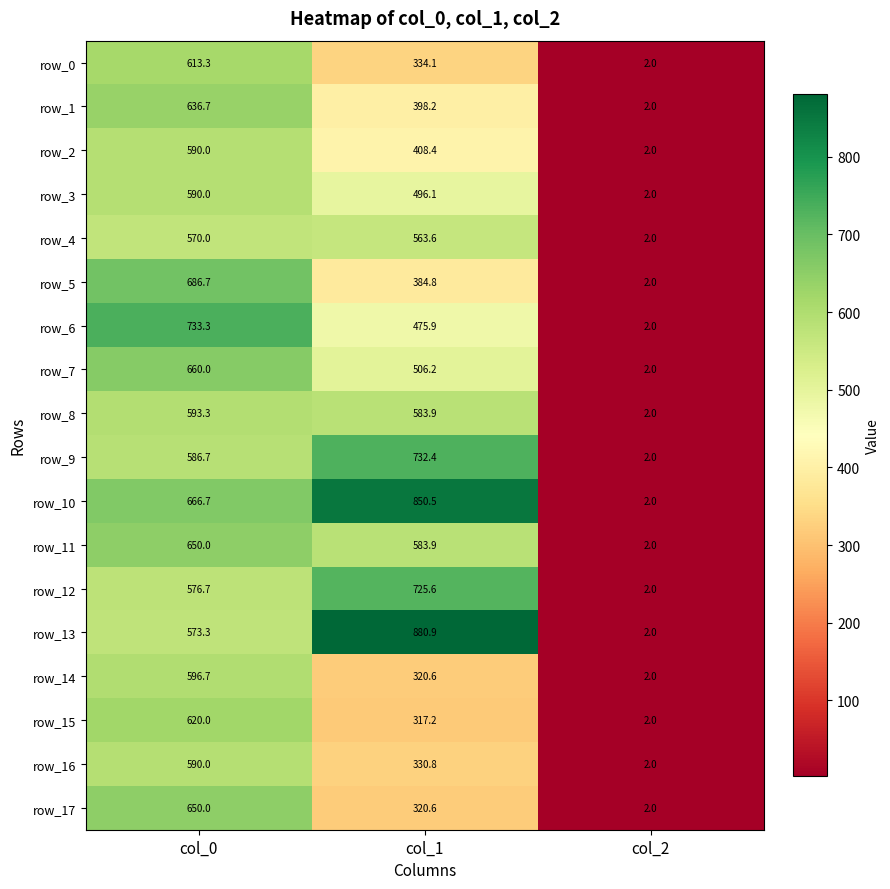

What is the difference between the maximum and minimum values in the row_13 series?

878.9